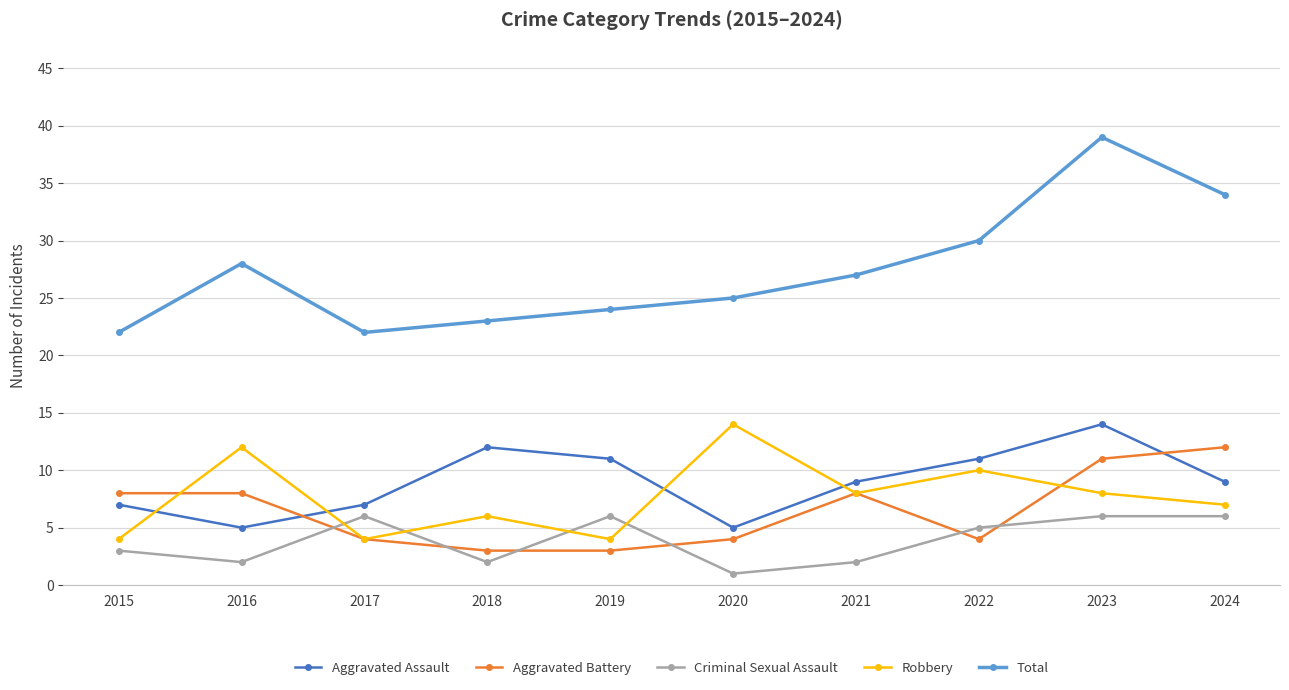

What is the difference between the Total values at 2020 and 2024?

9